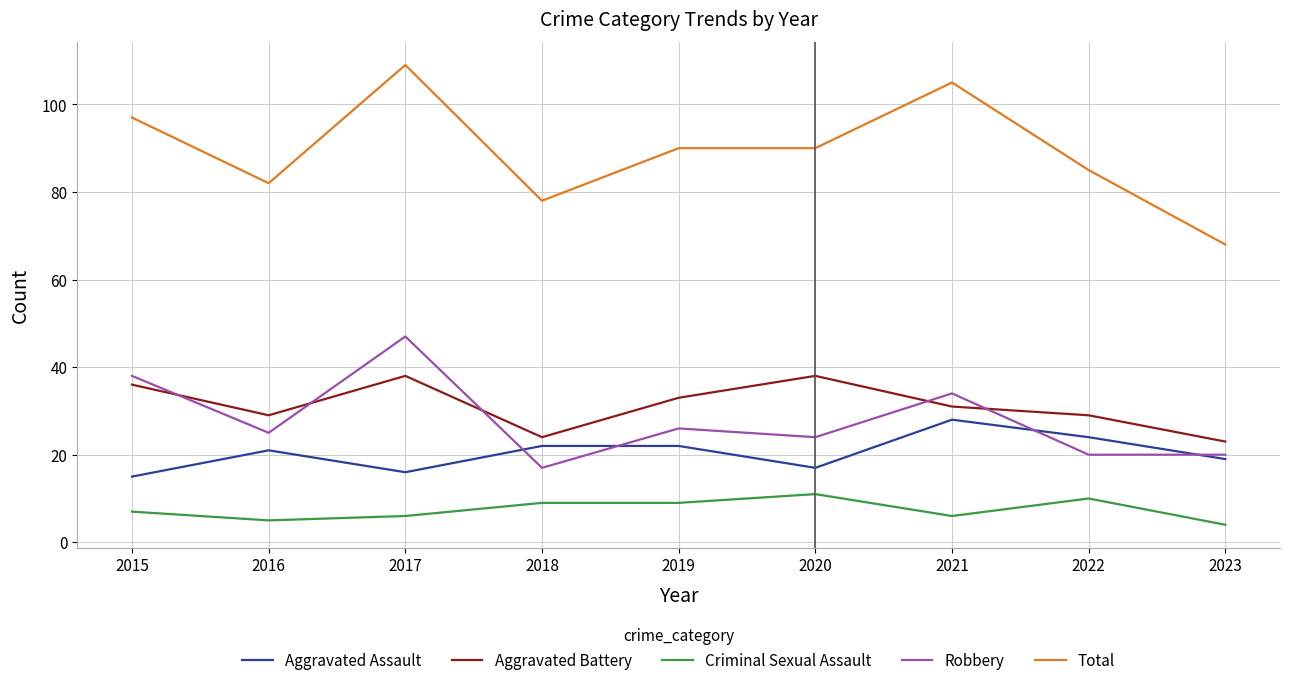

Which label corresponds to the largest value in the chart?

2017